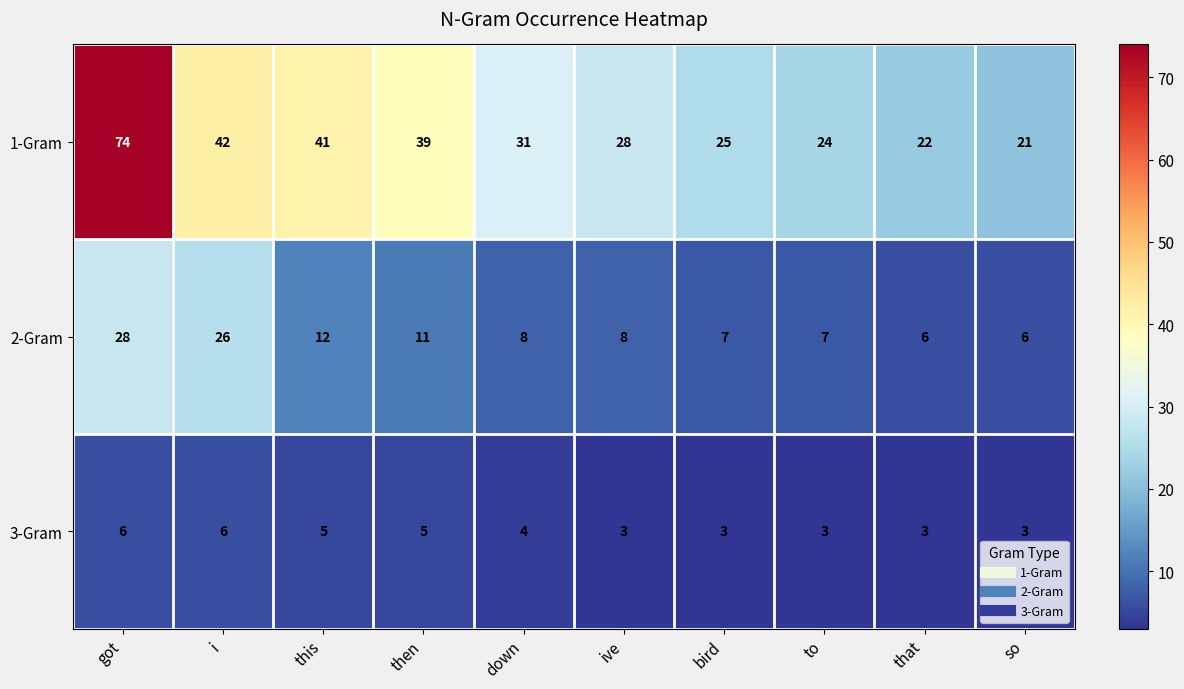

Count the number of categories in the chart.

10